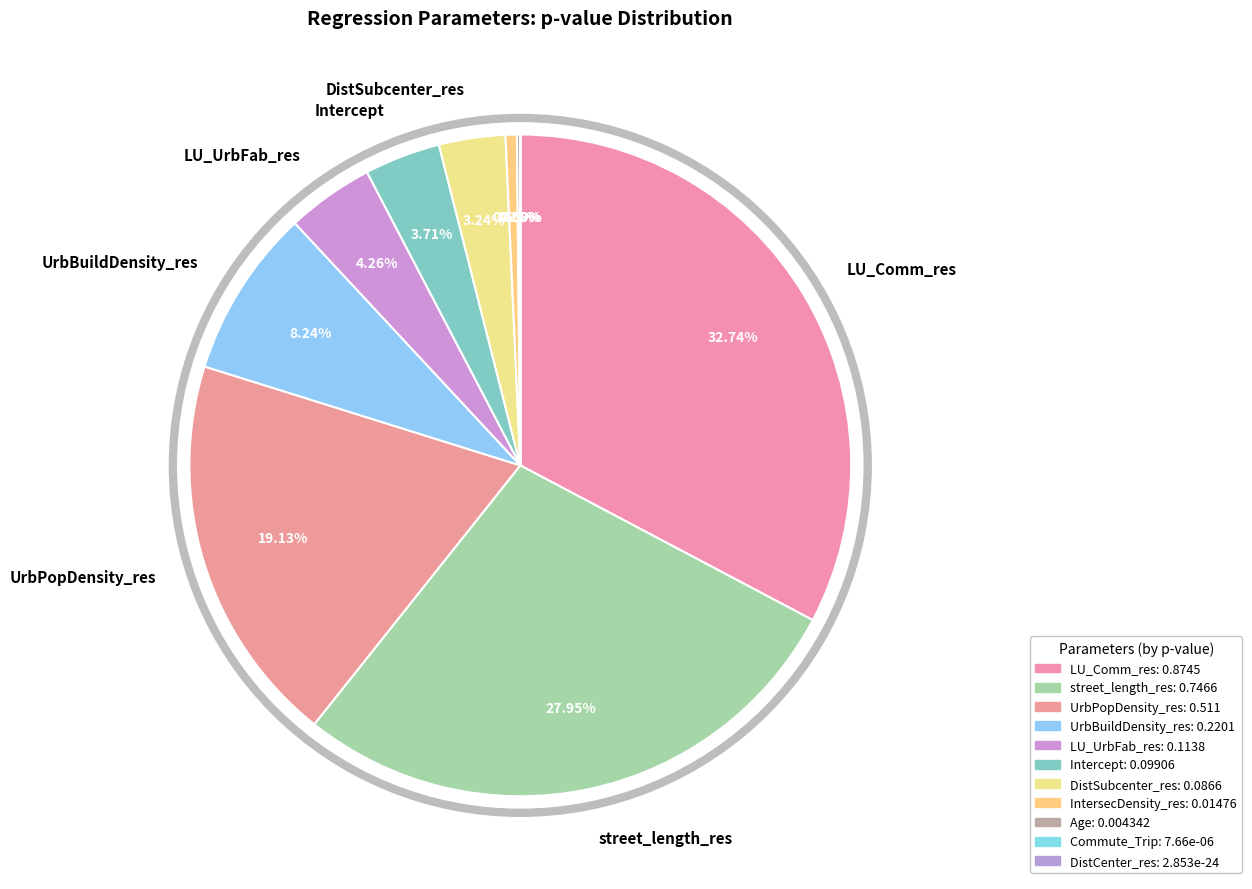

How many segments does this pie chart have?

11